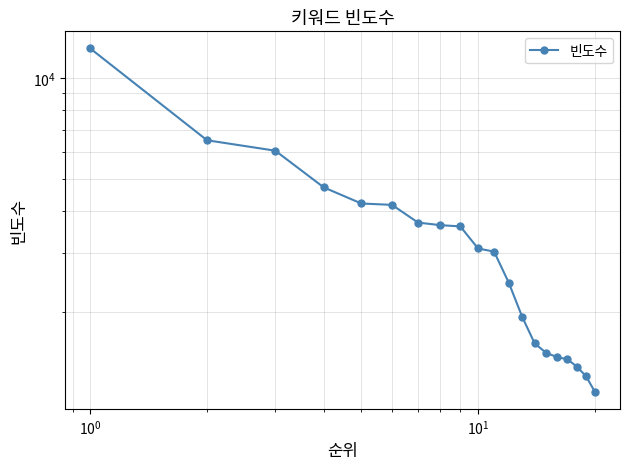

How many values are below 3092?

10